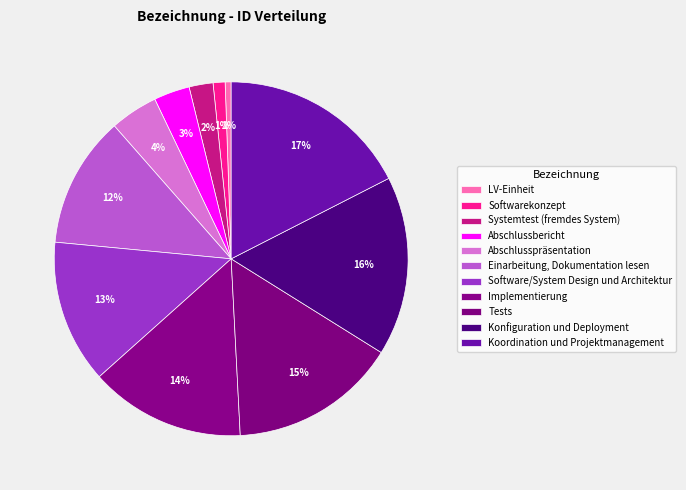

Combined, do Systemtest (fremdes System) and Implementierung account for over 50%?

No